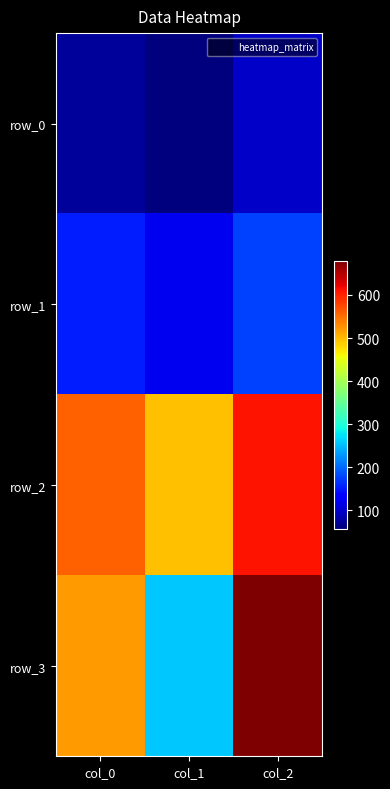

At which label does row_3 first exceed 520?

col_0